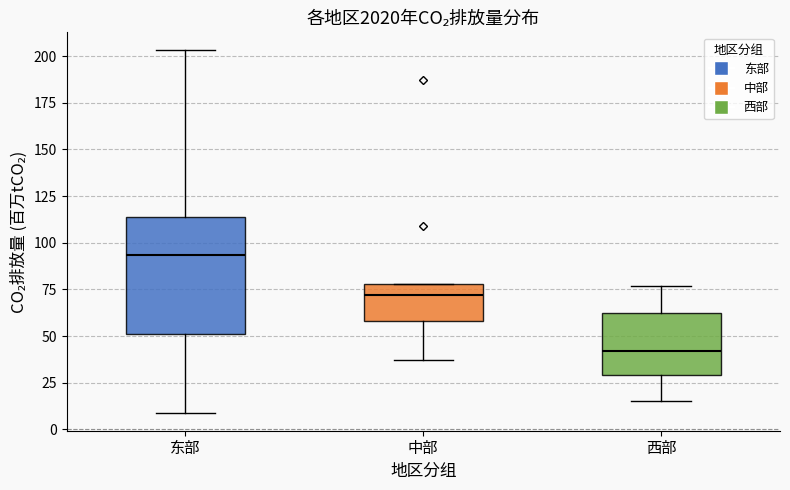

Reading left to right, read every box against the y-axis: the position of its median line, the range the box covers, and the ends of its whiskers. The values are not printed on the chart, so give them approximately, as read against the axis.

东部: median 95, box 50 to 115, whiskers 10 to 205
中部: median 70, box 60 to 80, whiskers 35 to 80
西部: median 40, box 30 to 65, whiskers 15 to 75